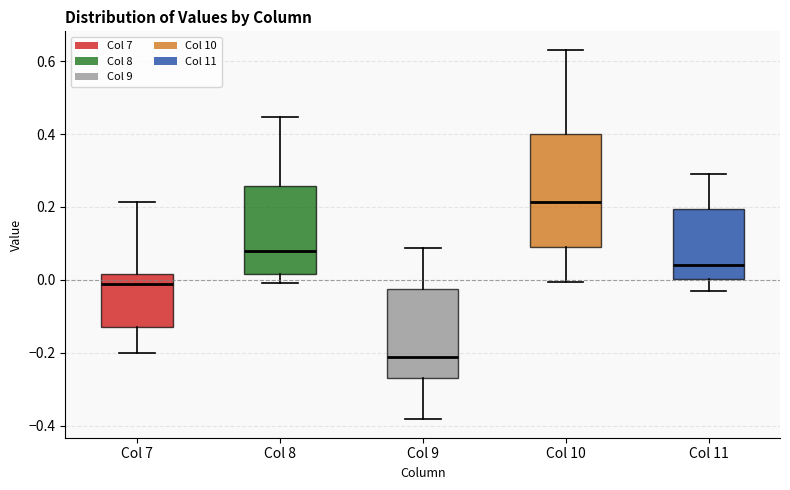

Comparing the boxes themselves (not the whiskers), which one is the tallest?

Col 10